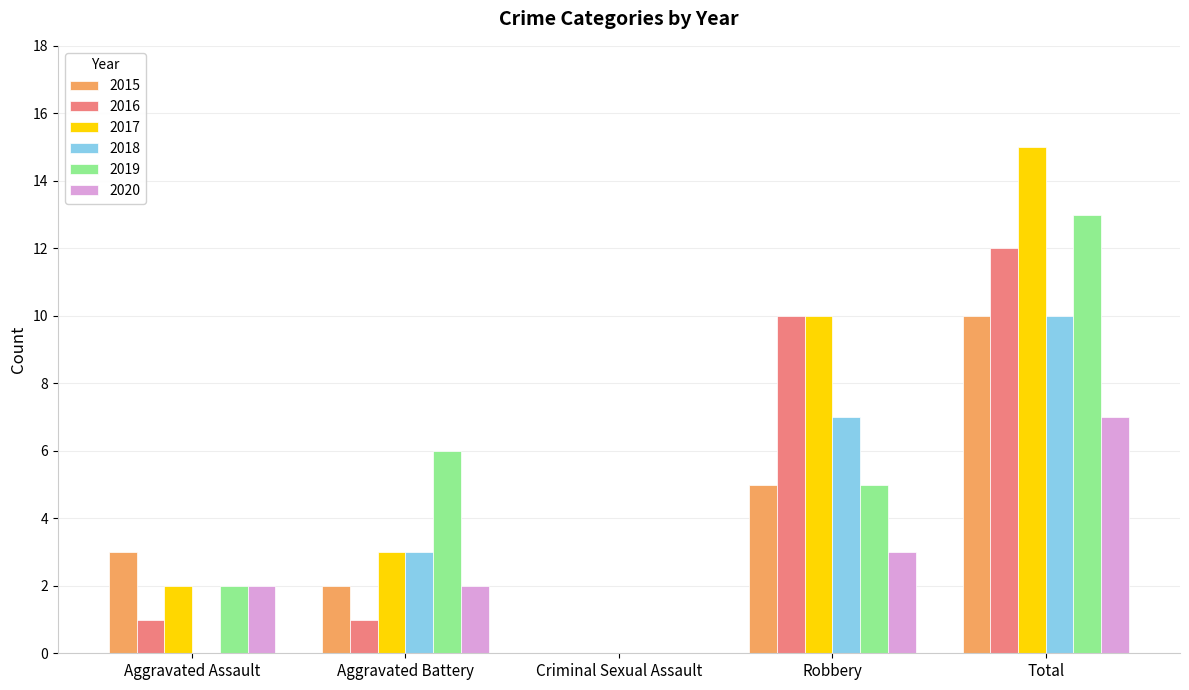

What is the highest value of the 2019 series?

13